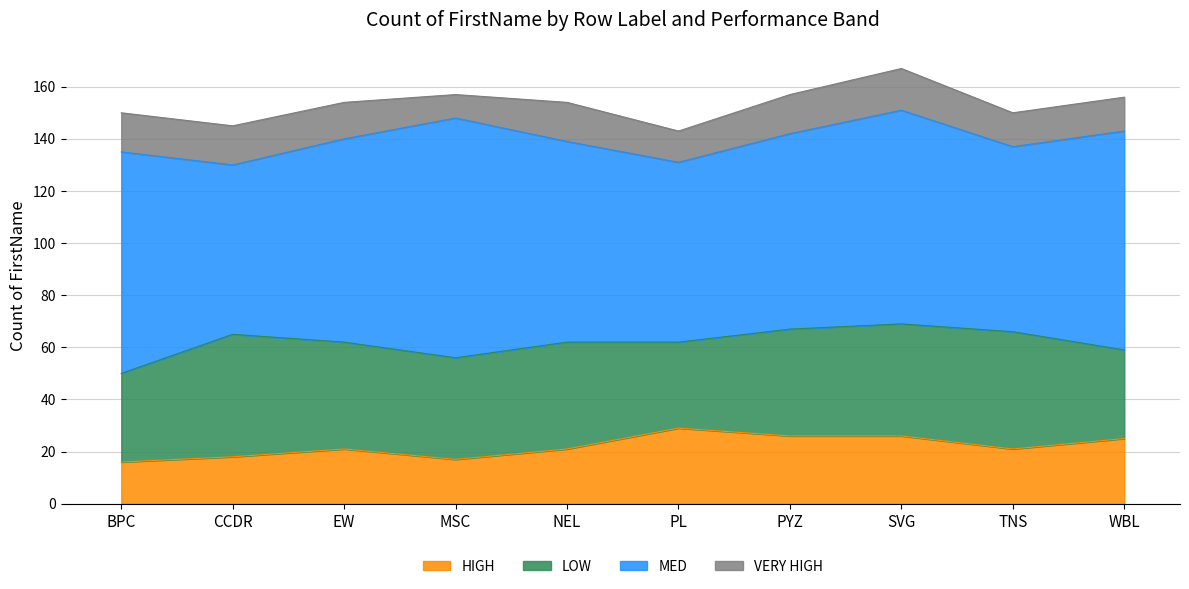

What is the label of the 8th point from the right?

EW